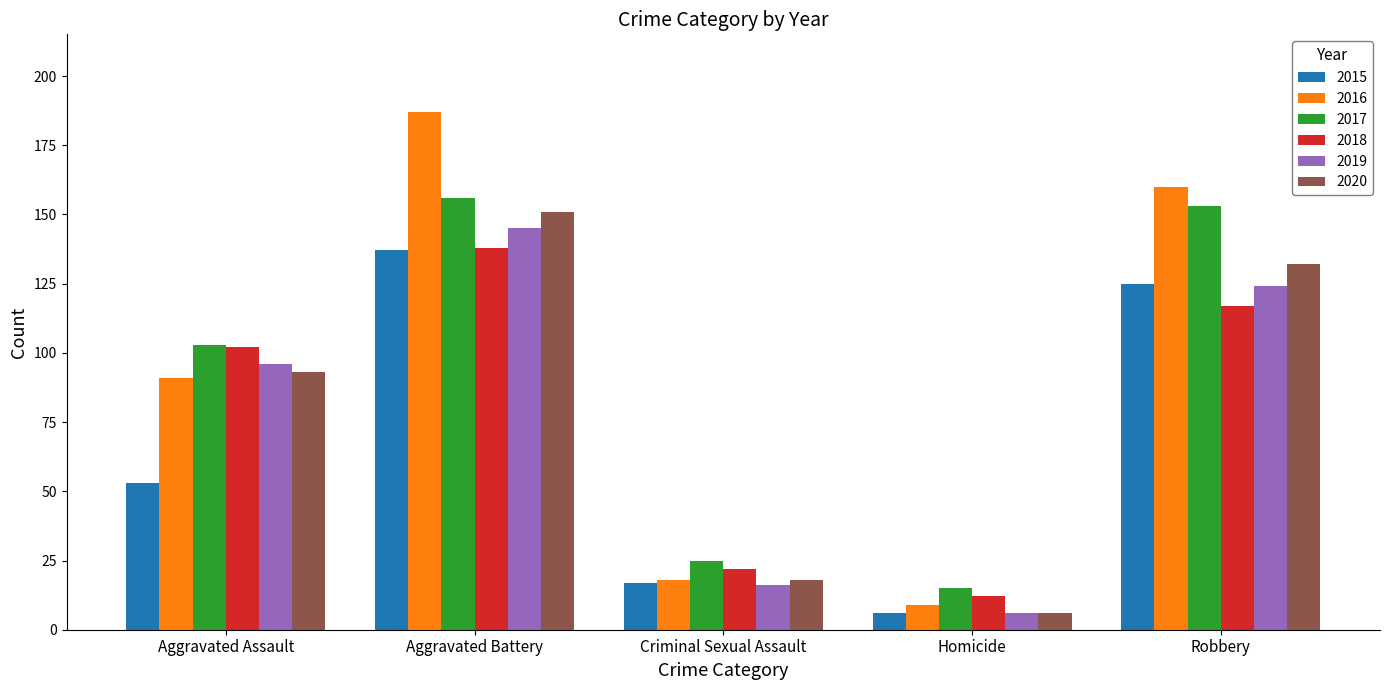

Rank the categories by 2017 value from highest to lowest.

Aggravated Battery, Robbery, Aggravated Assault, Criminal Sexual Assault, Homicide